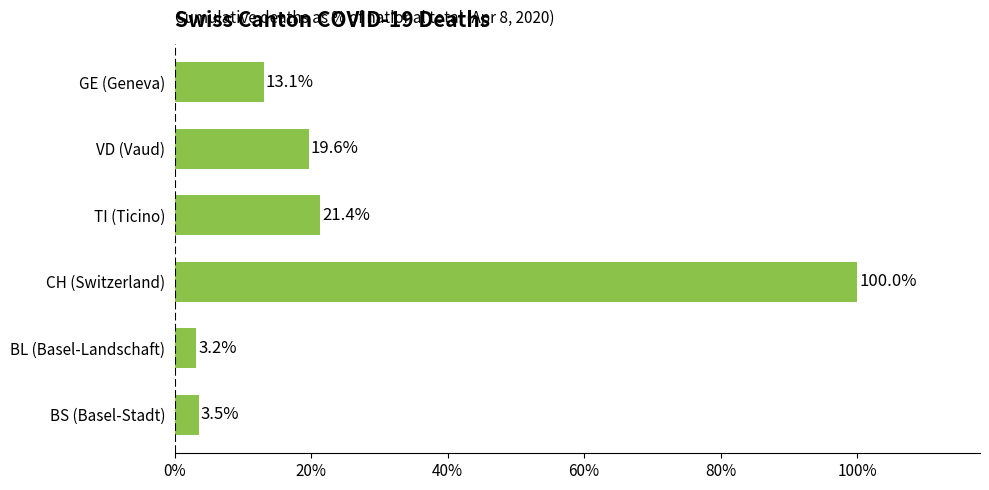

List the labels in order of value, largest first.

CH (Switzerland), TI (Ticino), VD (Vaud), GE (Geneva), BS (Basel-Stadt), BL (Basel-Landschaft)